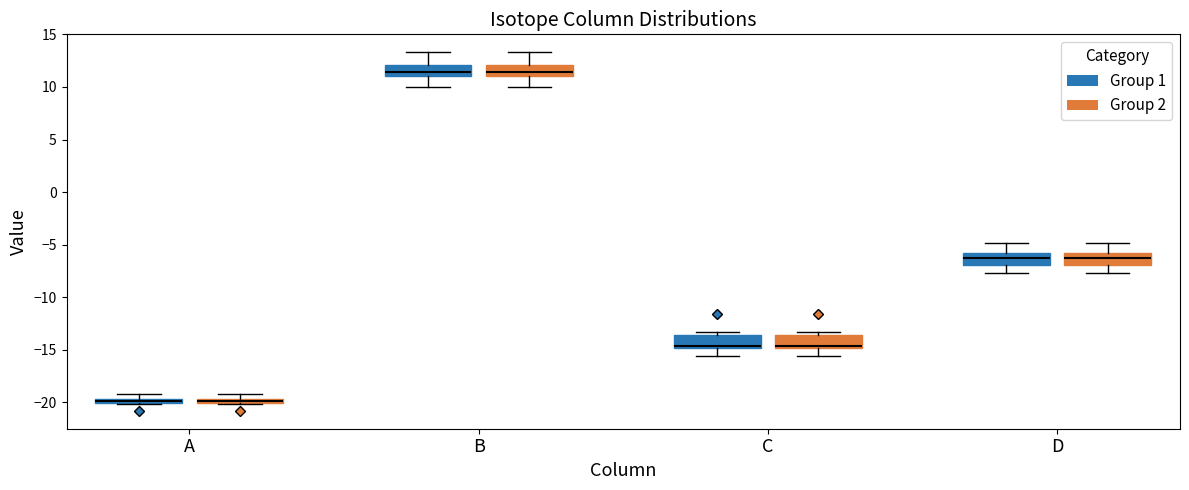

Where is the lower edge of the box for B (Group 1) on the y-axis? The values are not printed on the chart, so give them approximately, as read against the axis.

11.0